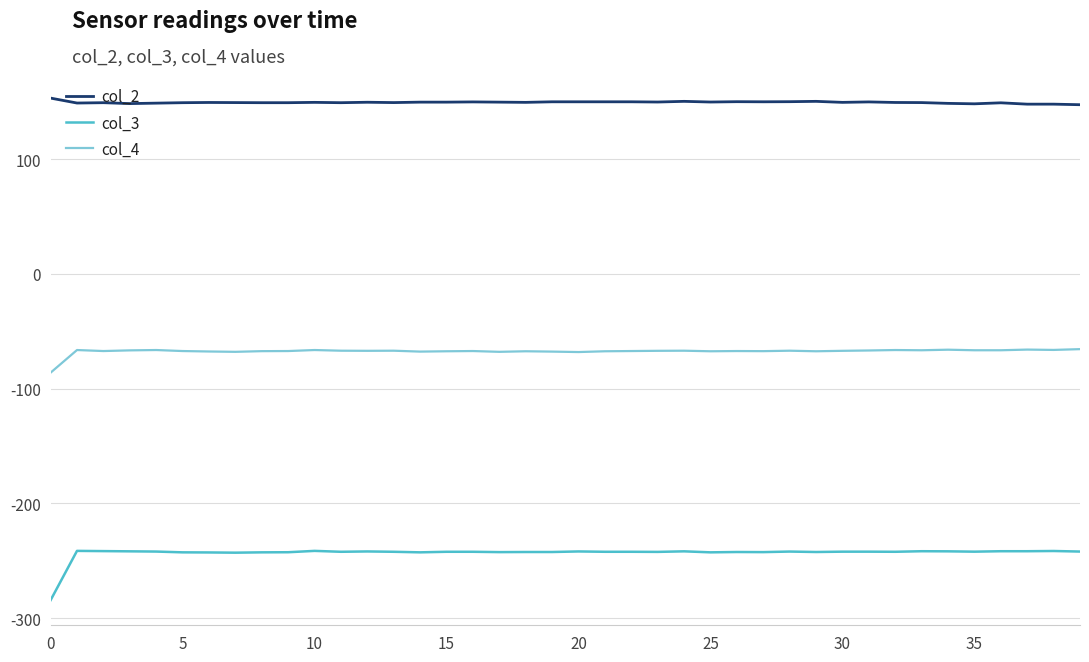

True or false: col_3 and col_2 cross at least once.

False